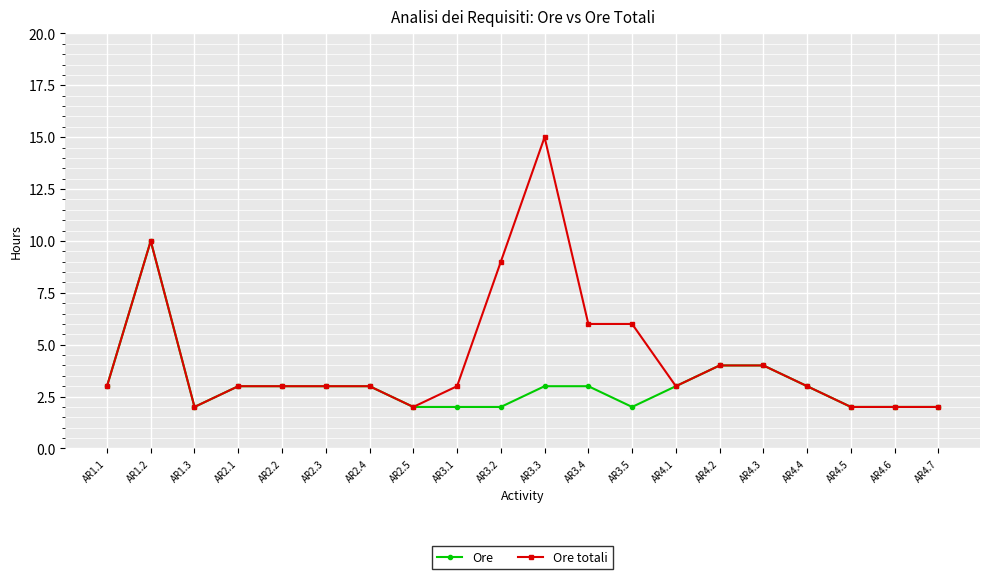

List the series in order of their peak value, lowest first.

Ore, Ore totali